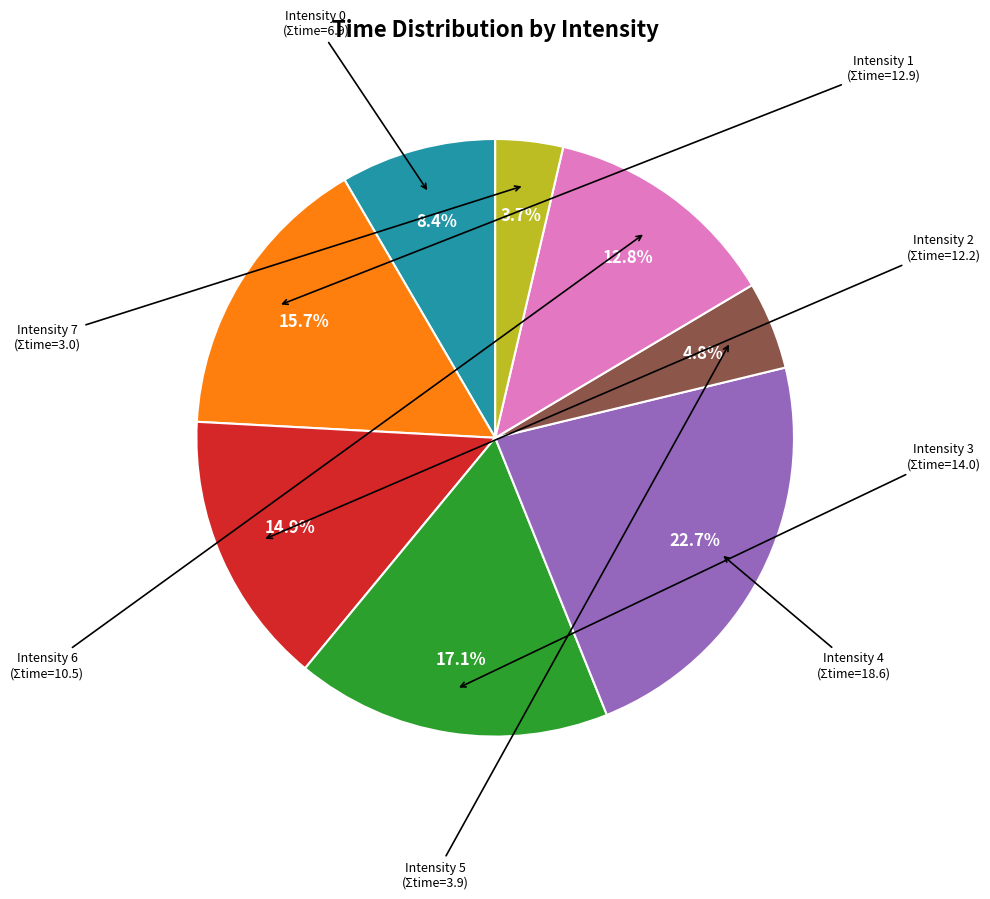

Is there any slice that represents more than half of the pie?

No